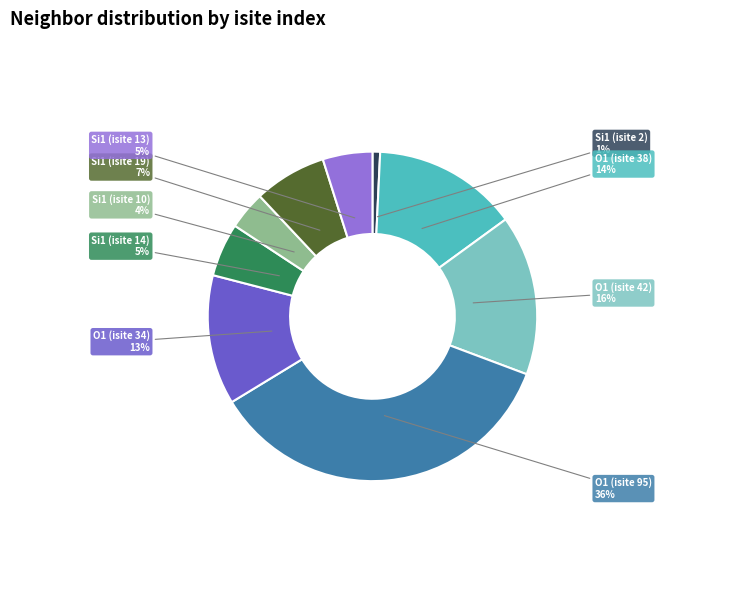

How many slices are in this pie chart?

9